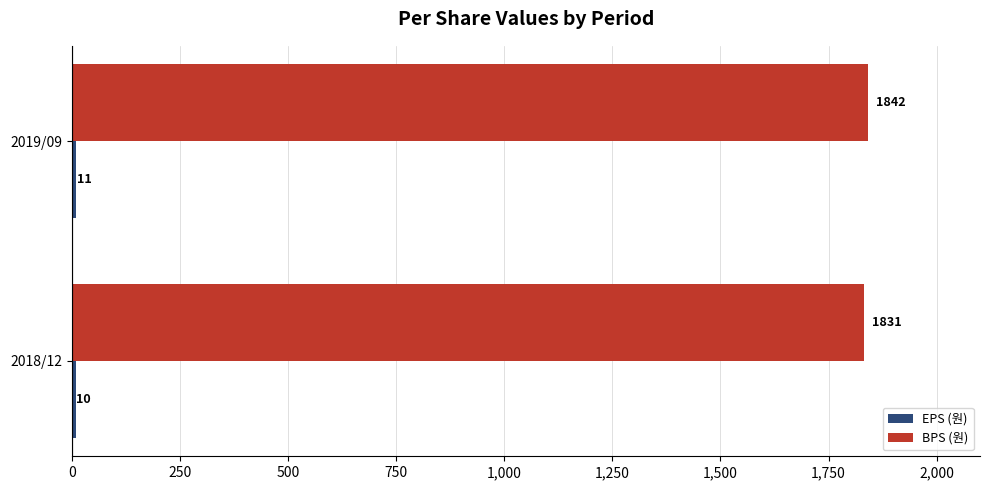

The value of BPS (원) at 2019/09 is 632. True or false?

False